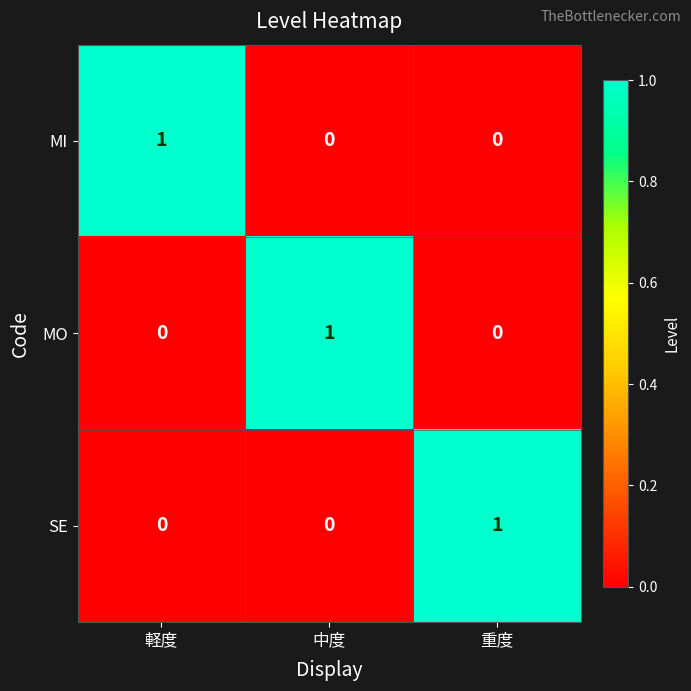

Count the number of categories in the chart.

3